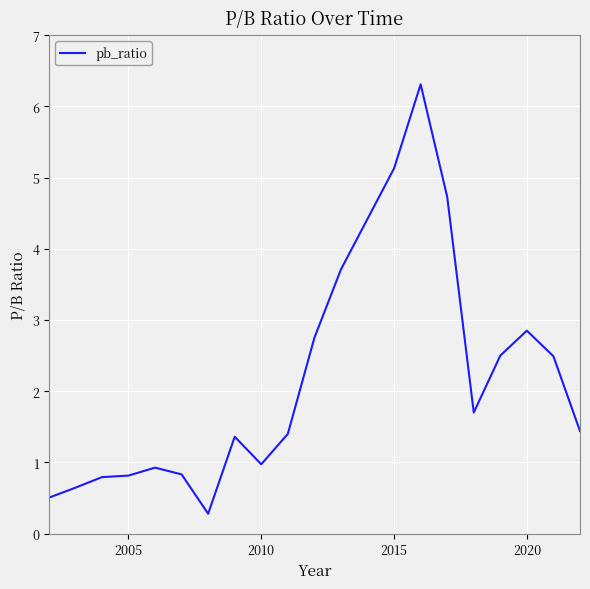

What is the difference between the maximum and minimum values?

6.0